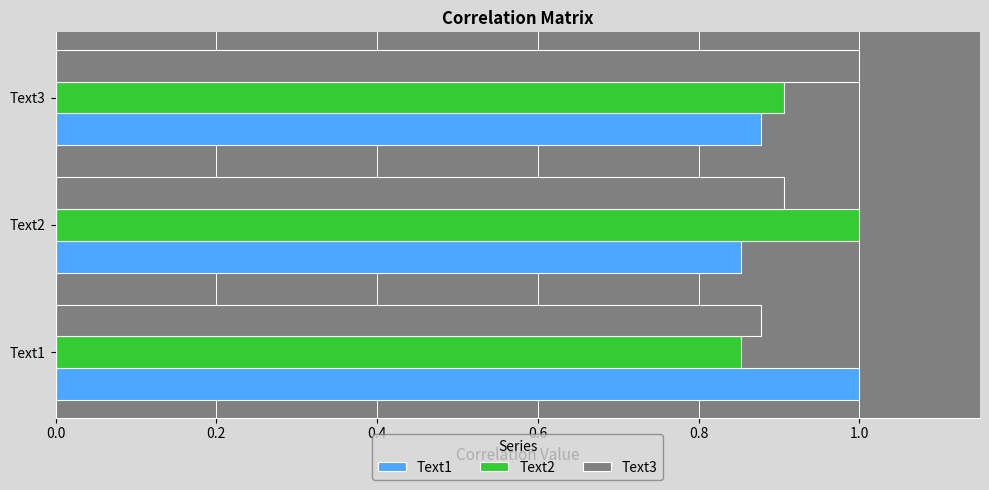

List the labels in order of Text3 value, smallest first.

Text1, Text2, Text3